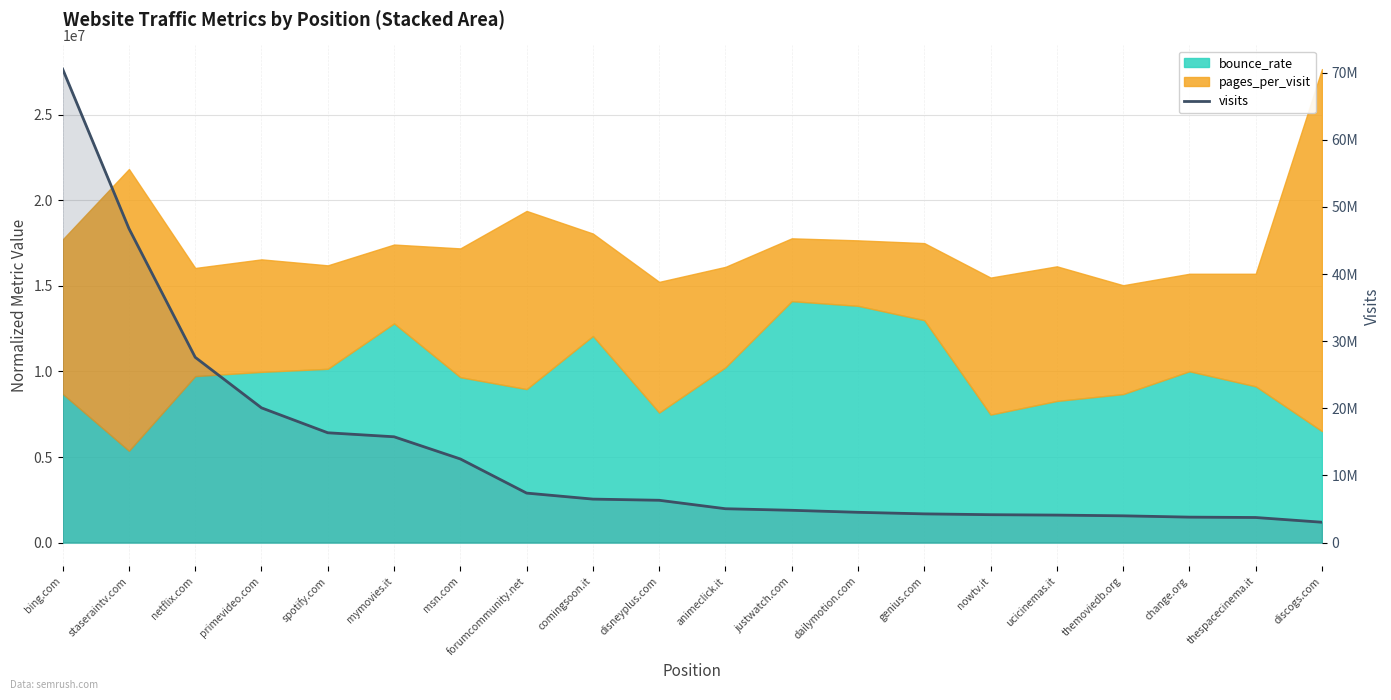

What is the label of the 1st point from the right?

discogs.com